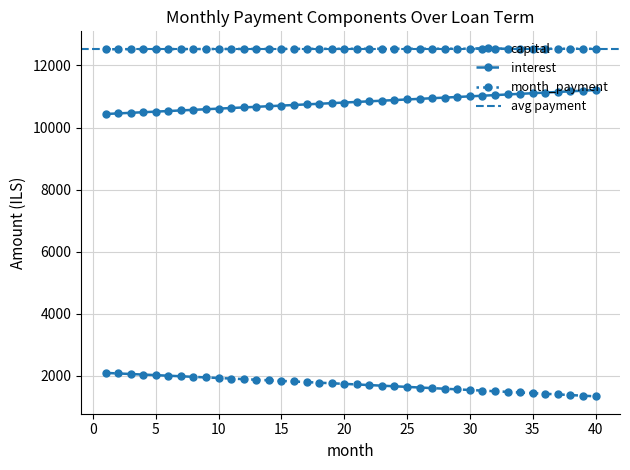

What is the highest value of the month_payment series?

12541.2